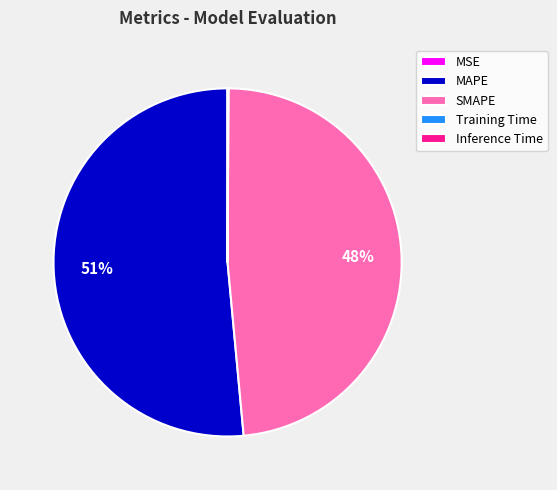

To the nearest percent, what is the average slice percentage?

20%